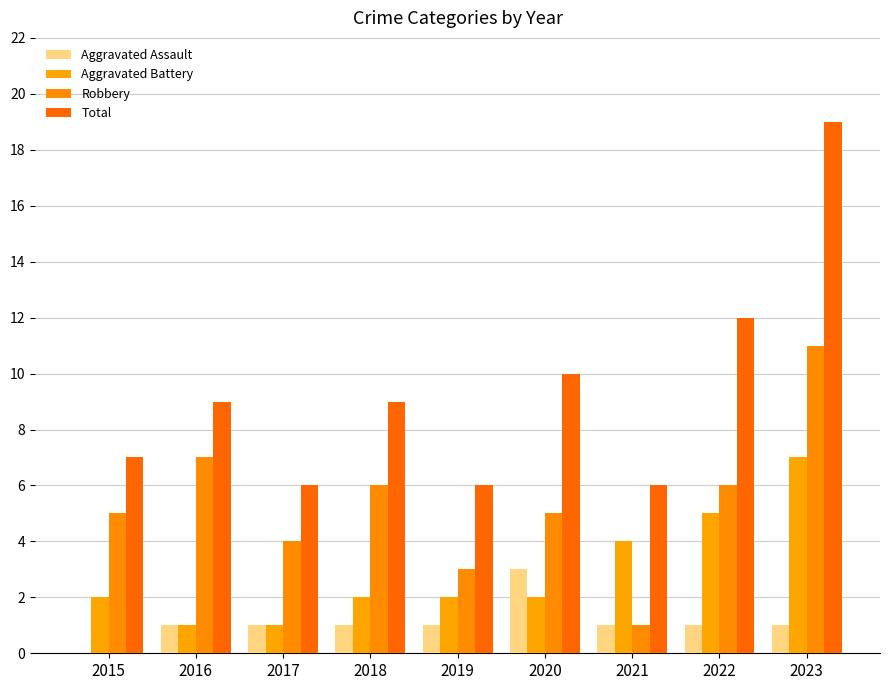

How many data points does each series have?

9